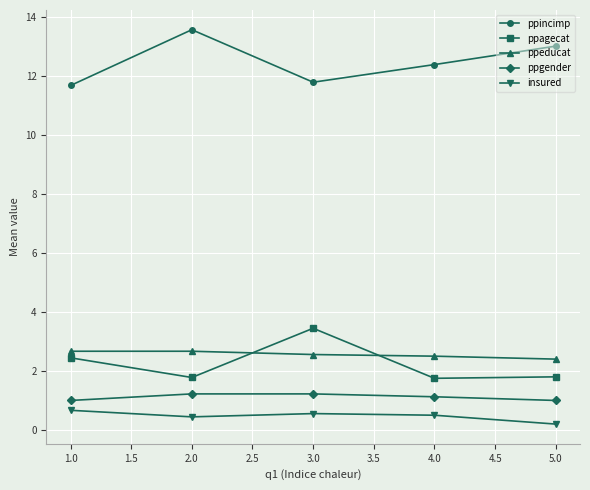

What value does the ppeducat series have at 2.0?

2.7